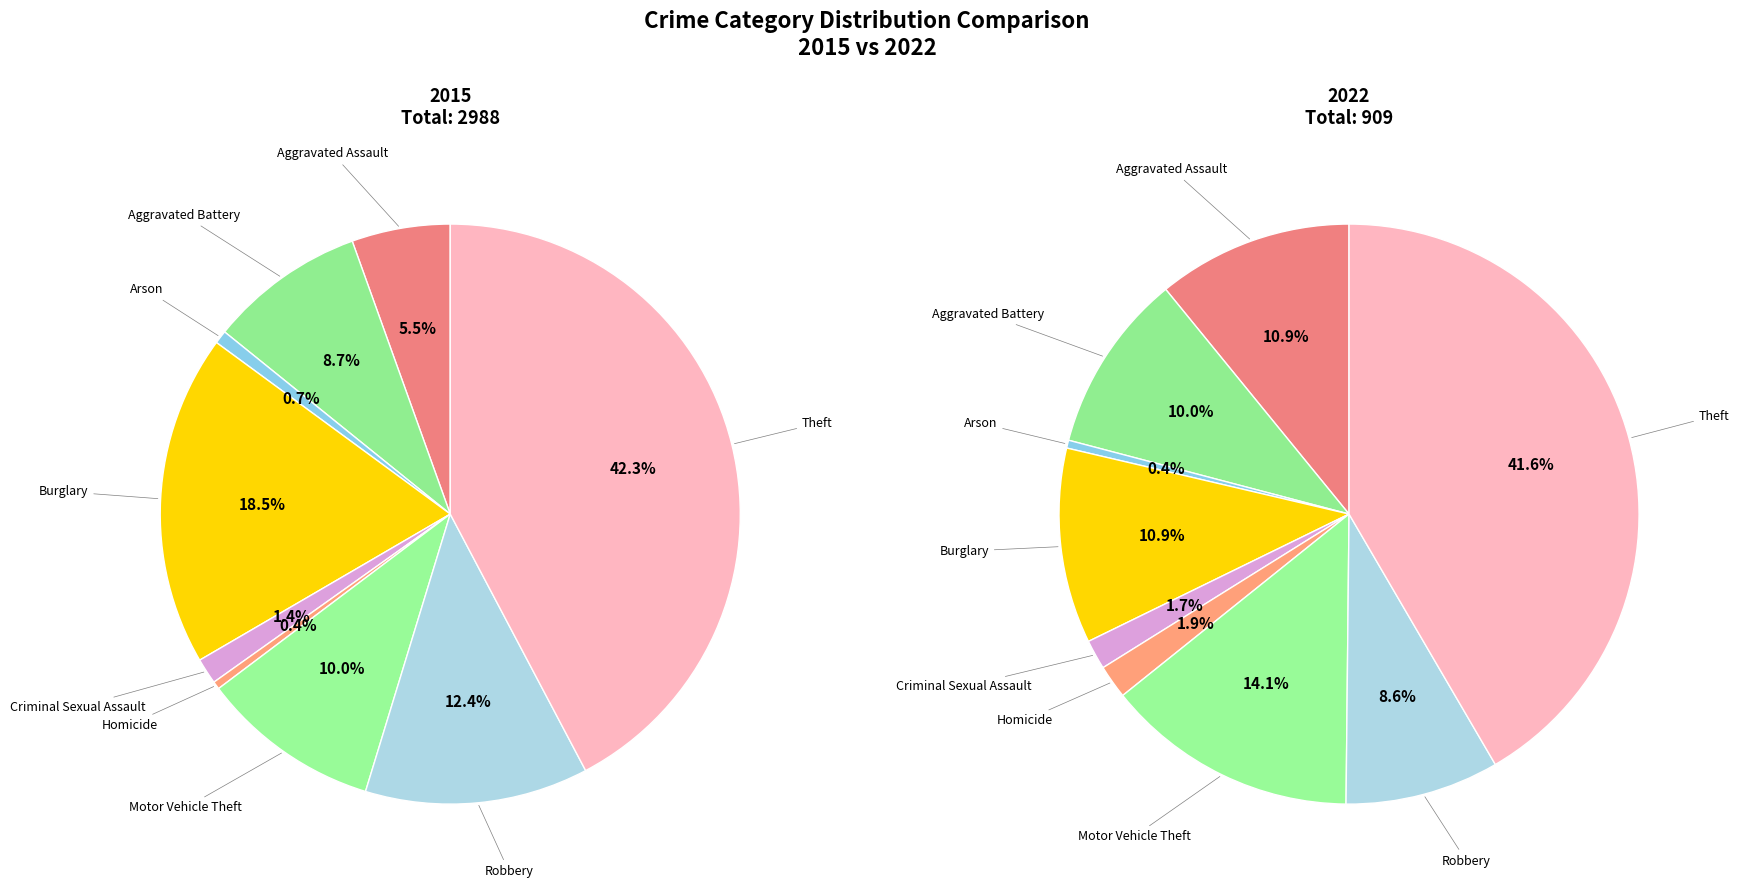

Count the number of slices in the pie.

9